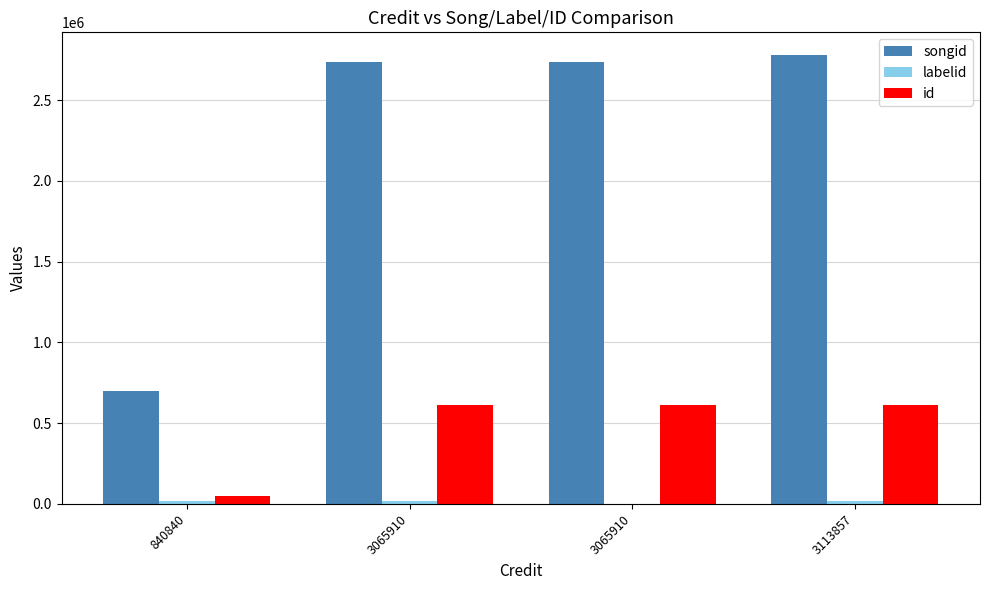

What is the highest value of the songid series?

2781196